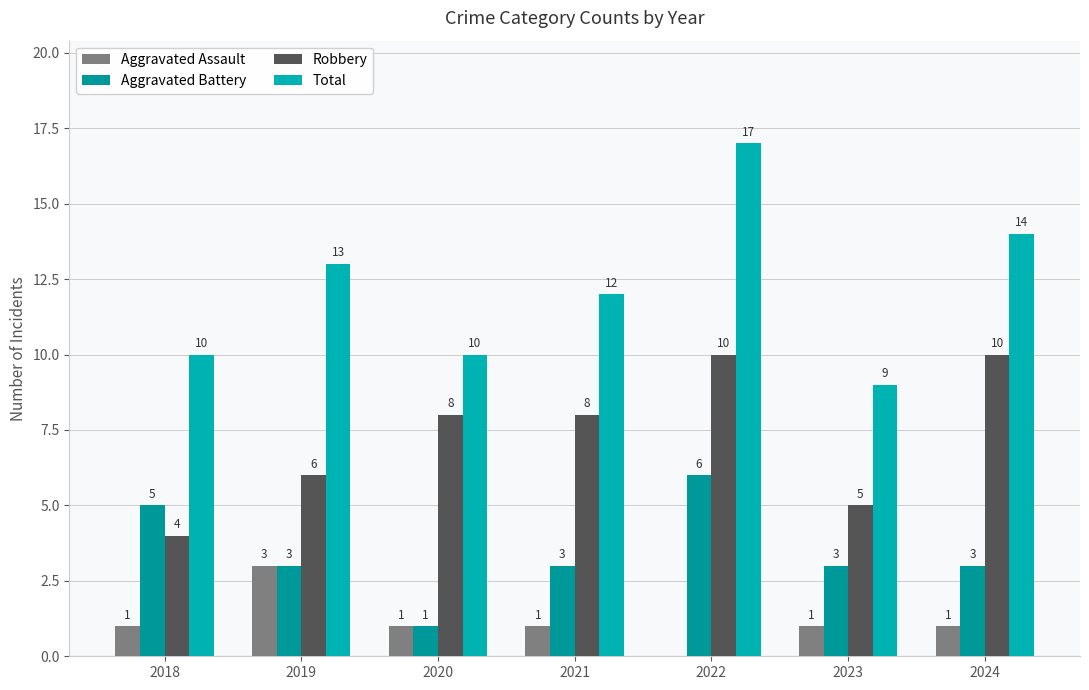

What are all the series names shown in the legend?

Aggravated Assault, Aggravated Battery, Robbery, Total